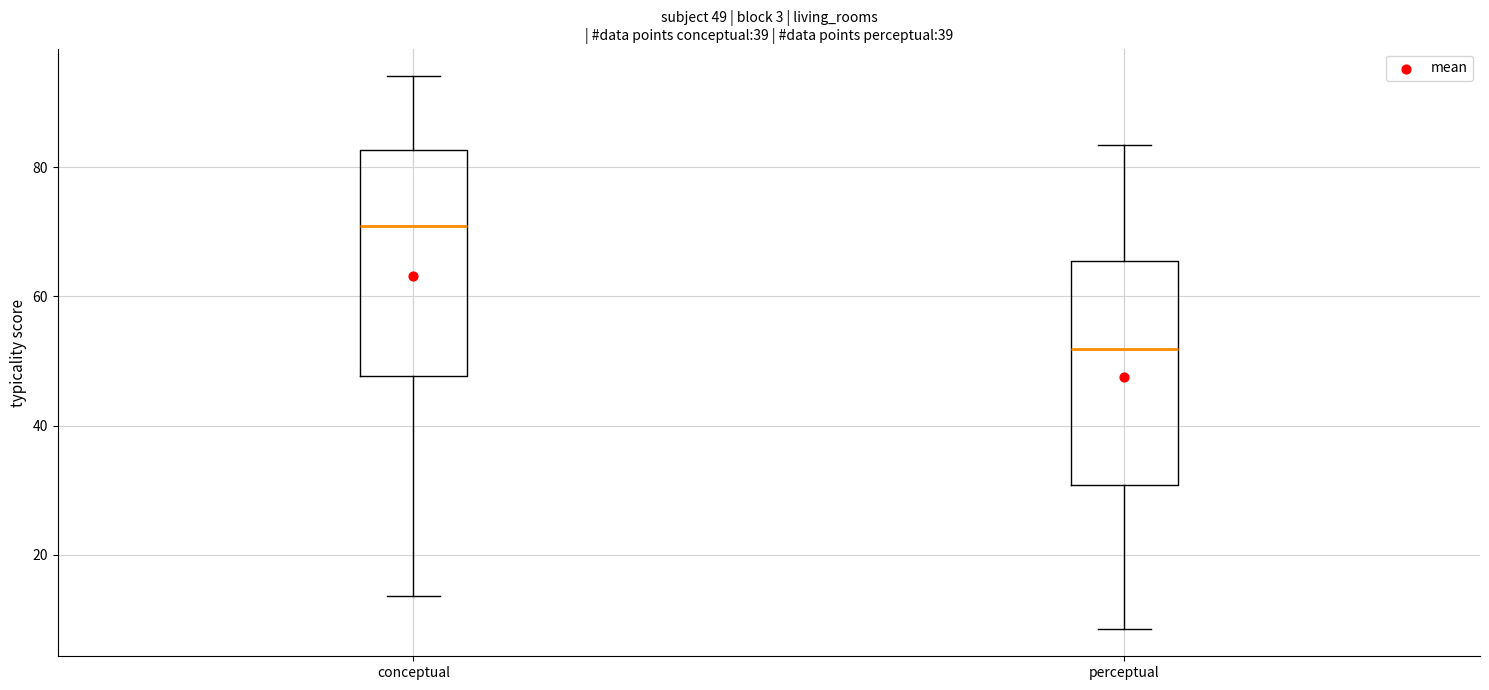

Which box's median line is the lowest?

perceptual